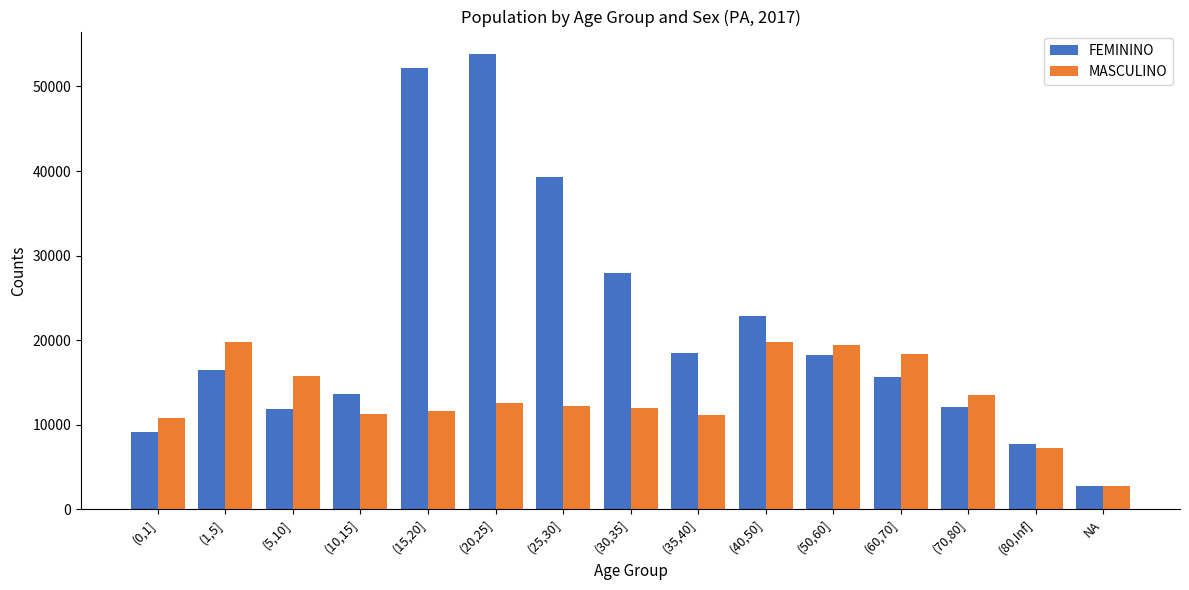

List the series in order of their peak value, highest first.

FEMININO, MASCULINO